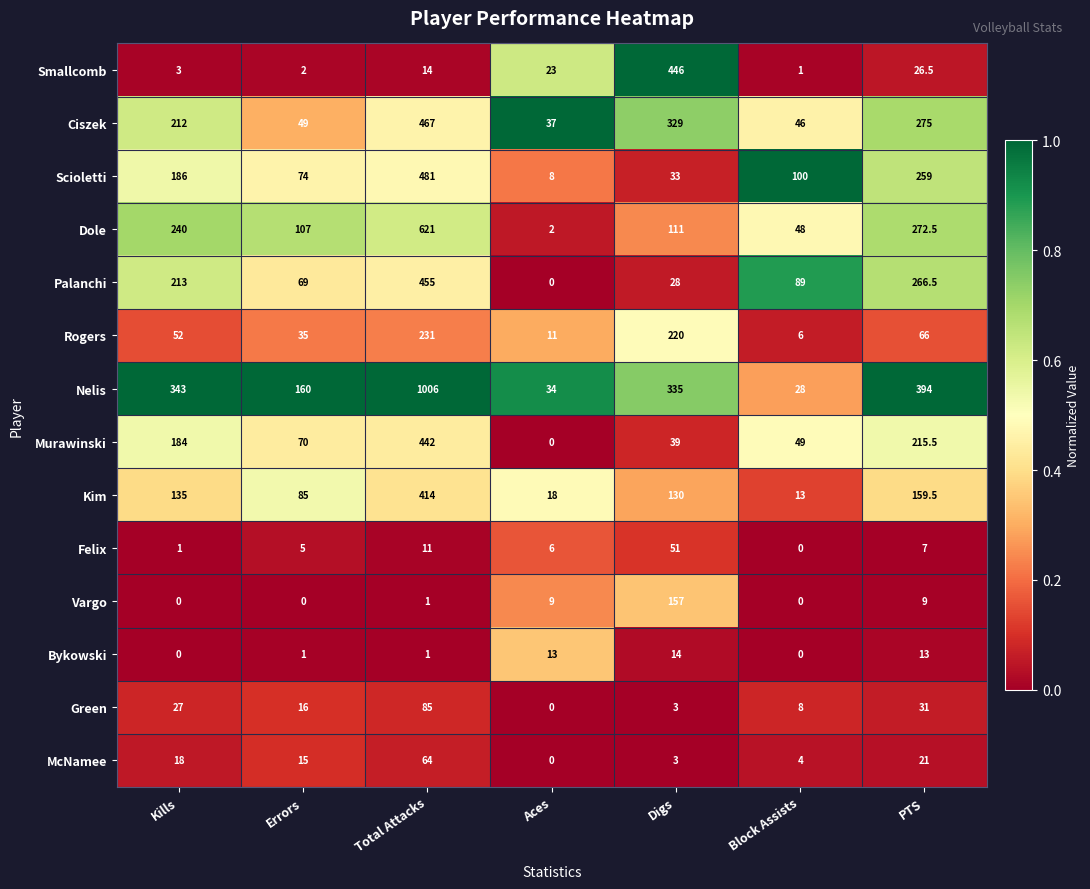

Where does the McNamee series first go above 15?

Kills